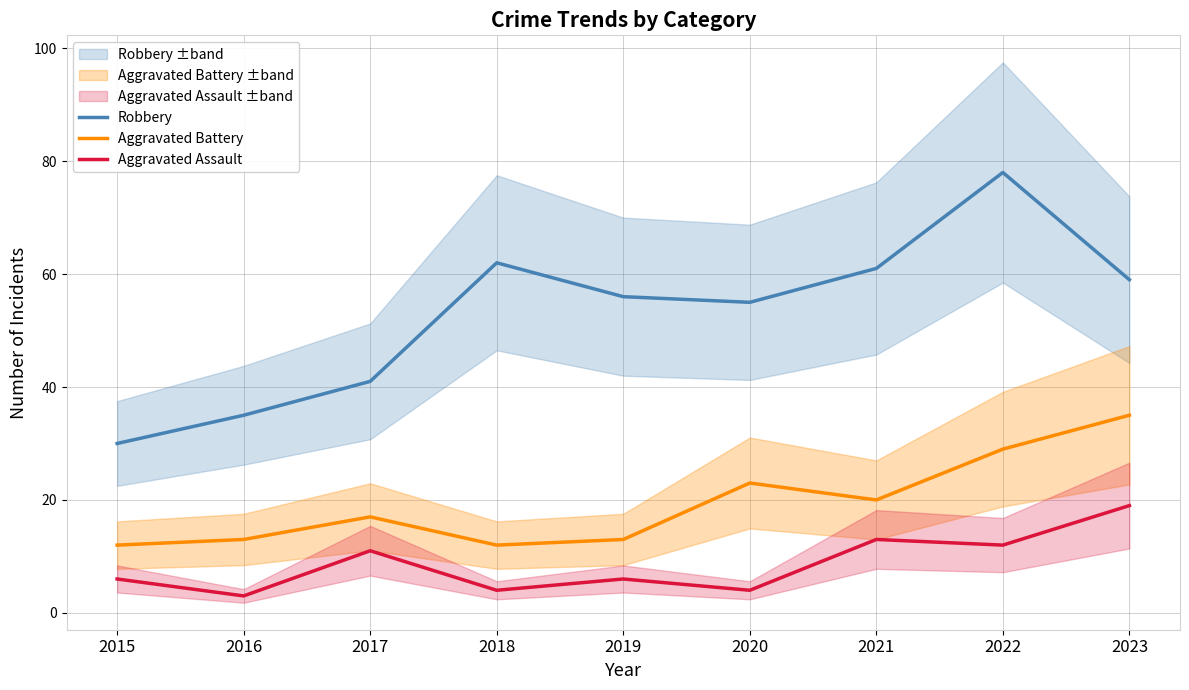

At which category does Aggravated Battery reach its first local peak?

2017